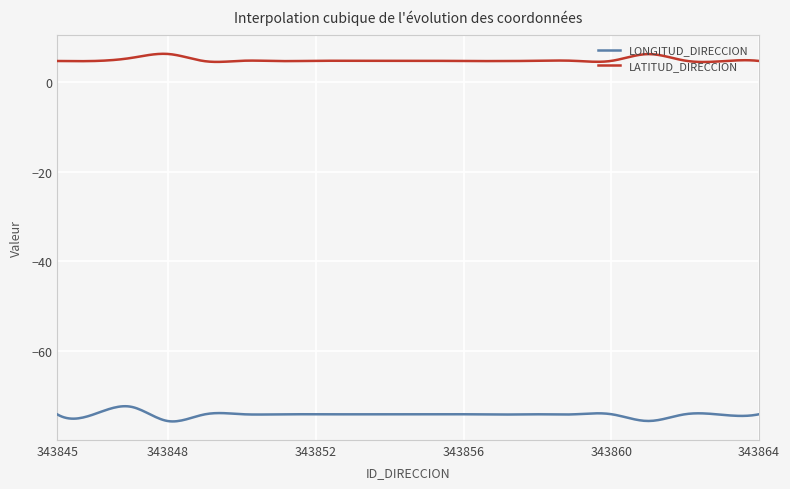

What is the minimum value shown in the chart?

-75.7